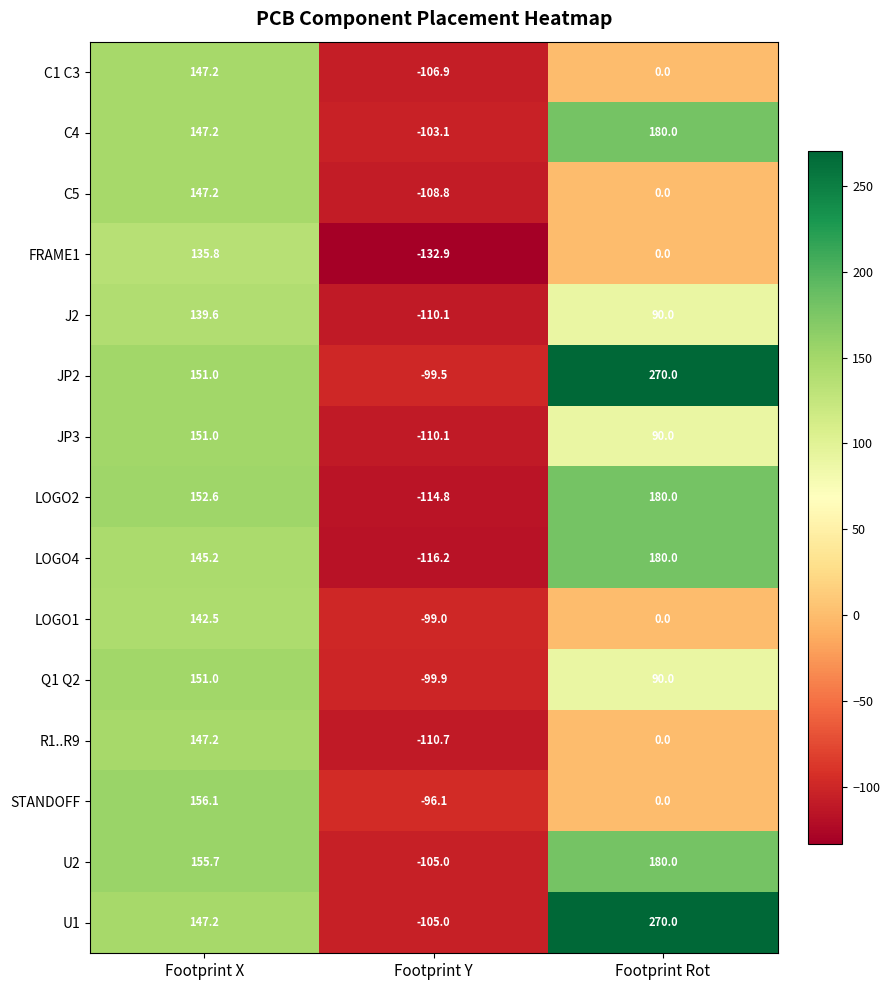

How many values in the LOGO2 series are below 152?

1